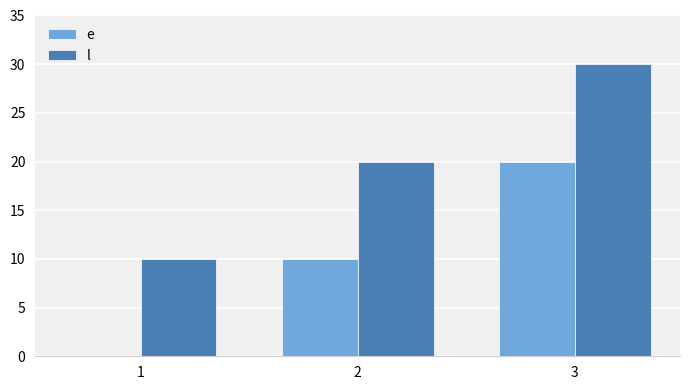

Does the chart contain stacked bars?

No